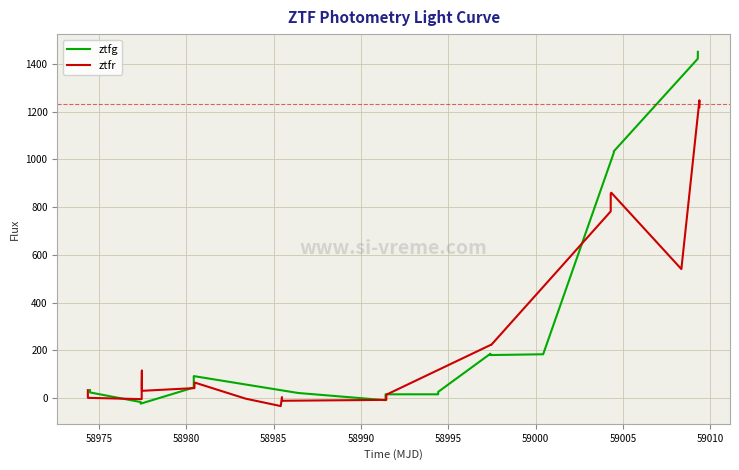

What is the maximum value for ztfg?

1450.5